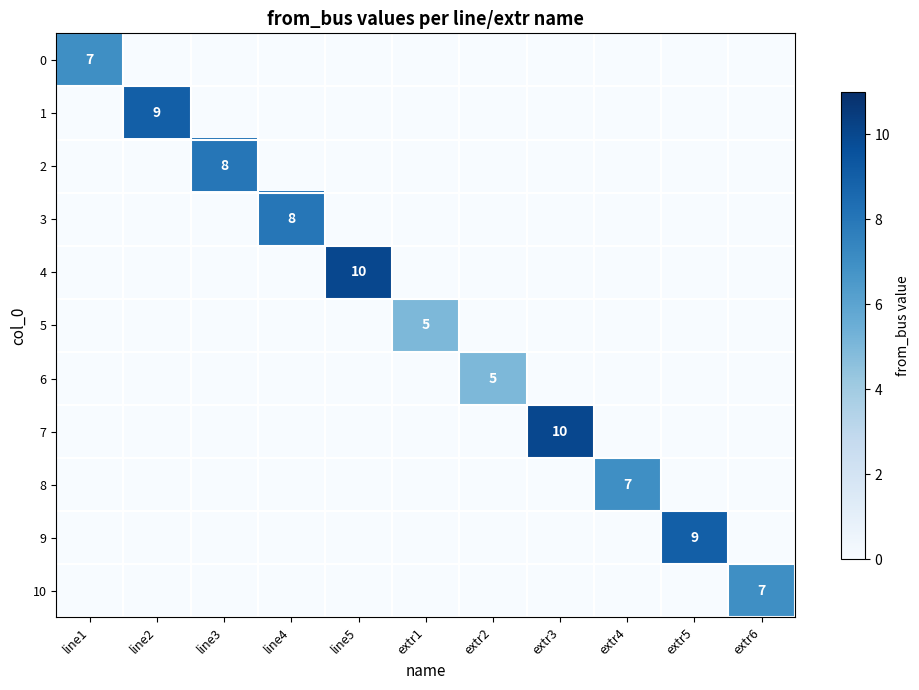

Is it true that 1 equals 9 at line2?

True